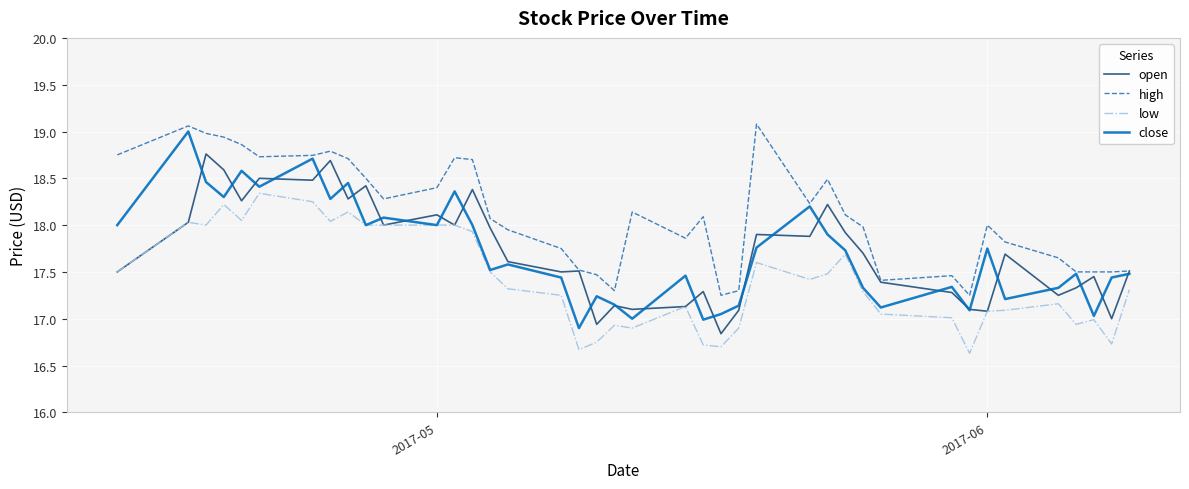

True or false: low and high cross at least once.

False